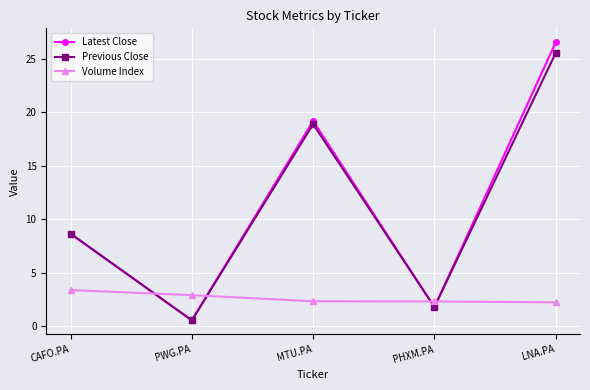

What is the sum of all Previous Close values?

55.4